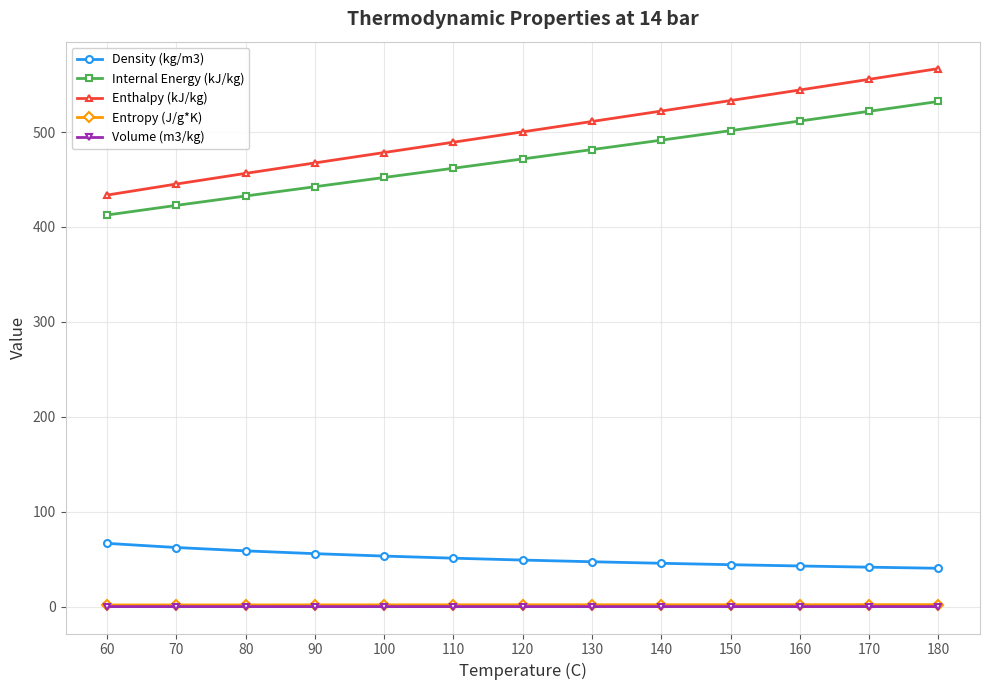

Between 110 and 140, which series saw the biggest shift?

Enthalpy (kJ/kg)